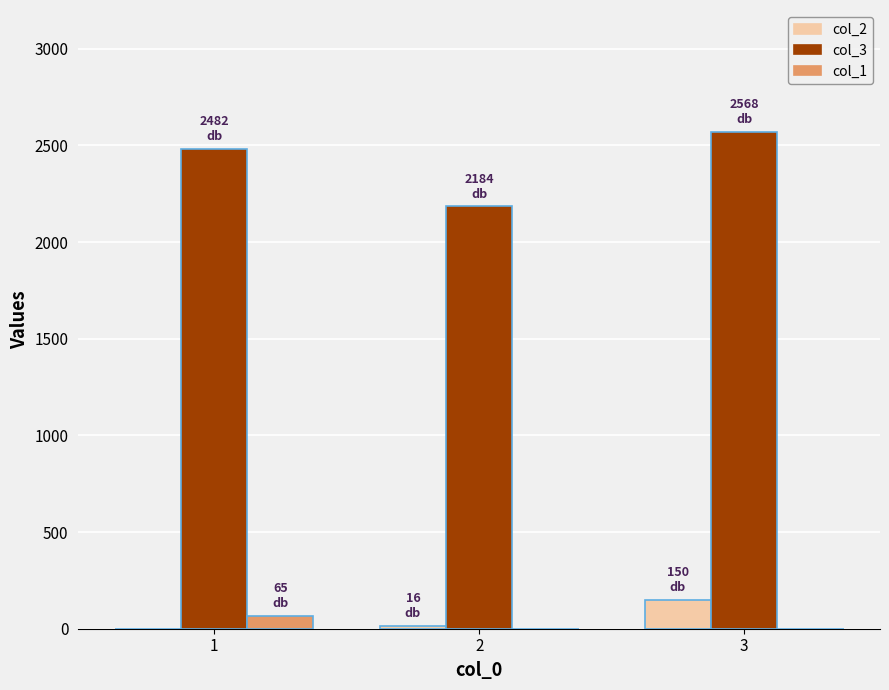

Count the col_2 values in the range 0 to 150.

3